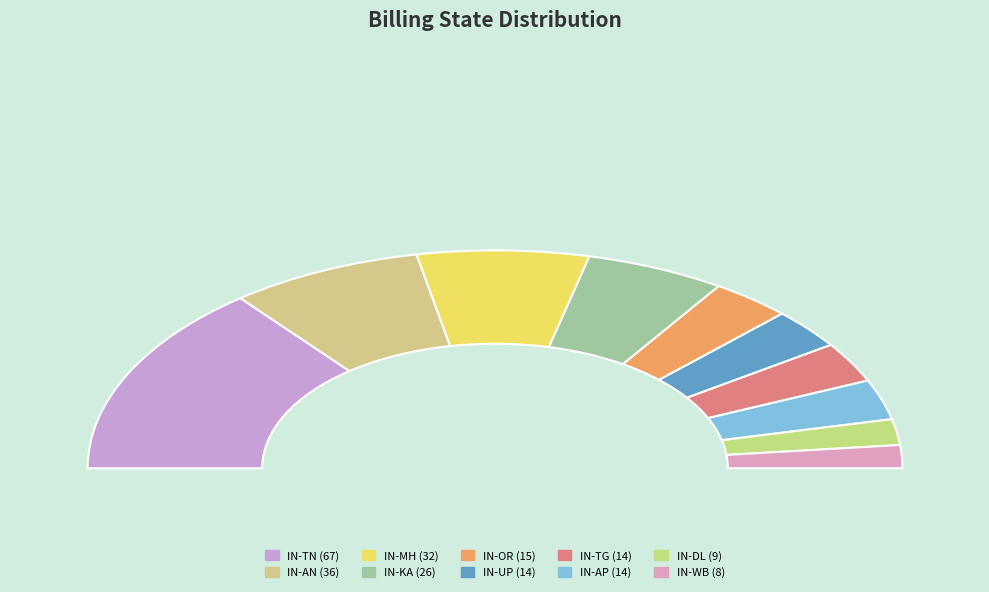

Is it true that IN-TG is 20% of the pie?

False